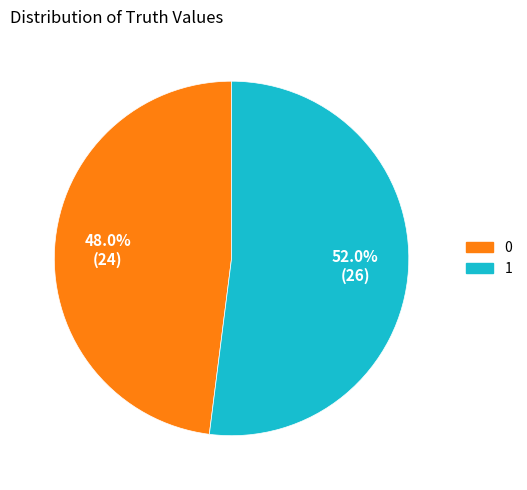

Rank the categories by value from highest to lowest.

1, 0